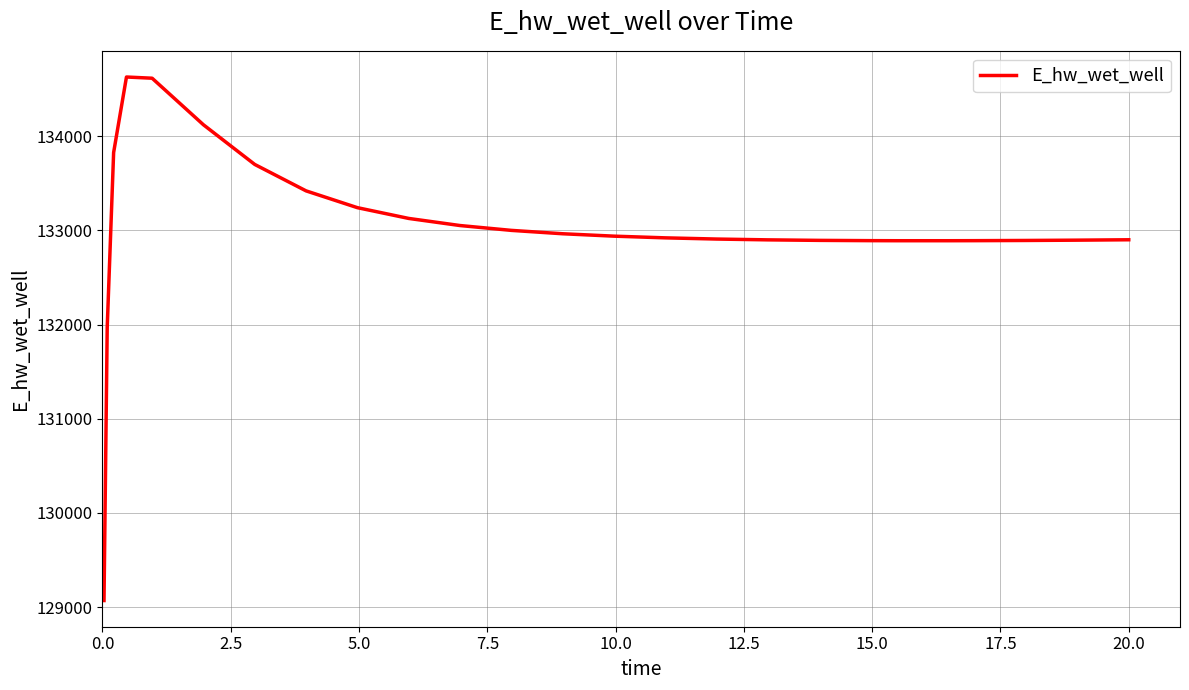

Count the number of data series in this chart.

1